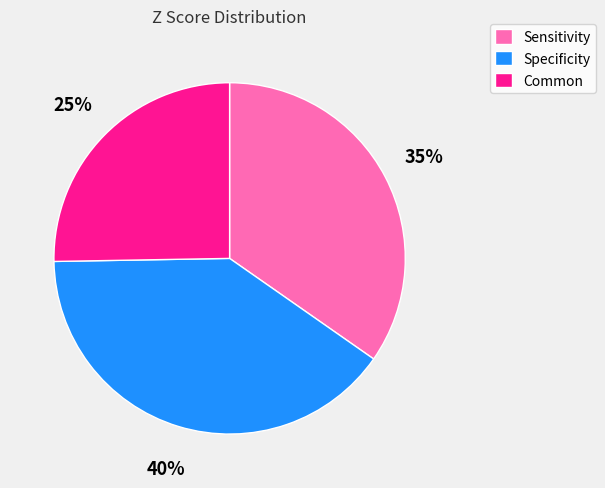

To the nearest percent, what is the average slice percentage?

33%